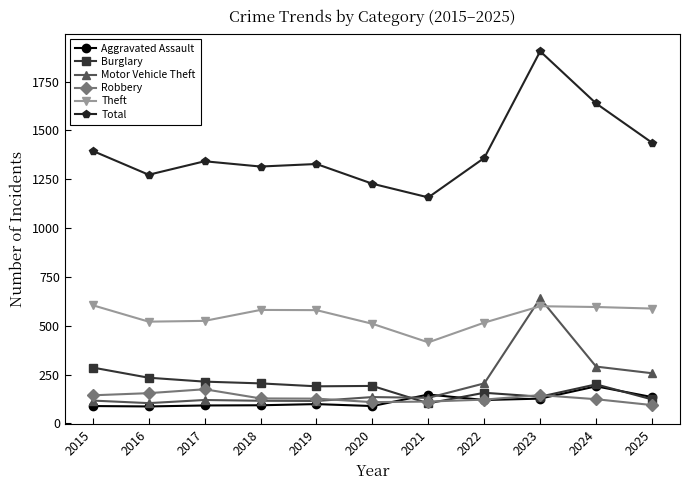

What is the average value of the Total series?

1398